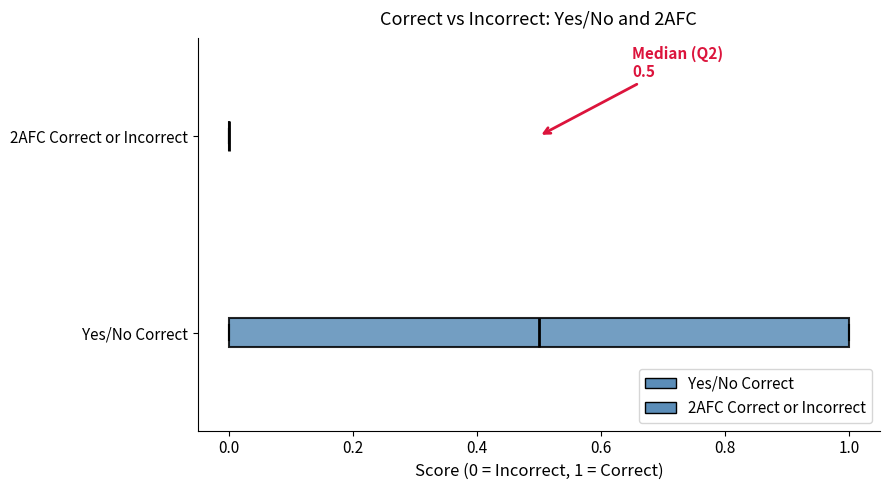

Which box is the widest, from its left edge to its right edge?

Yes/No Correct